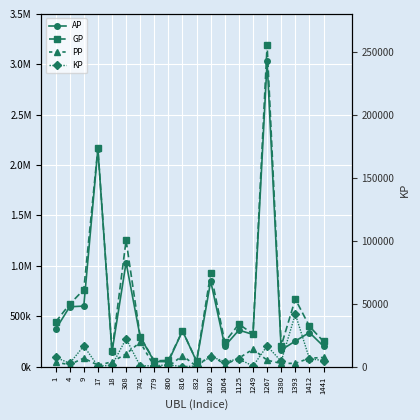

Reading right to left, what are all the values shown in this chart?

AP: 1441=201397.0	1412=337813.0	1393=253079.0	1380=163993.0	1267=3030779.0	1249=318481.0	1125=361888.0	1064=203670.0	1020=847795.0	832=49778.0	816=354587.0	800=49030.0	779=49246.0	742=293898.0	308=1032100.0	18=144641.0	17=2161135.0	9=600043.0	4=593643.0	1=367880.0
GP: 1441=248913.0	1412=400035.0	1393=670104.0	1380=205088.0	1267=3194393.0	1249=322559.0	1125=421542.0	1064=242913.0	1020=927272.0	832=54073.0	816=354587.0	800=62041.0	779=56092.0	742=298314.0	308=1253185.0	18=154162.0	17=2165175.0	9=763533.0	4=619208.0	1=441787.0
PP: 1441=90153.0	1412=82930.0	1393=32021.0	1380=30799.0	1267=62966.0	1249=173097.0	1125=83350.0	1064=19882.0	1020=116300.0	832=500.0	816=108816.0	800=240.0	779=490.0	742=242509.0	308=125059.0	18=46413.0	17=13345.0	9=83935.0	4=19389.0	1=42227.0
KP: 1441=4751.6	1412=6222.1	1393=41702.5	1380=4109.5	1267=16361.4	1249=407.8	1125=5965.4	1064=3924.3	1020=7947.6	832=429.4	816=0.0	800=1301.2	779=684.6	742=441.6	308=22108.5	18=952.1	17=404.0	9=16348.9	4=2556.5	1=7390.8